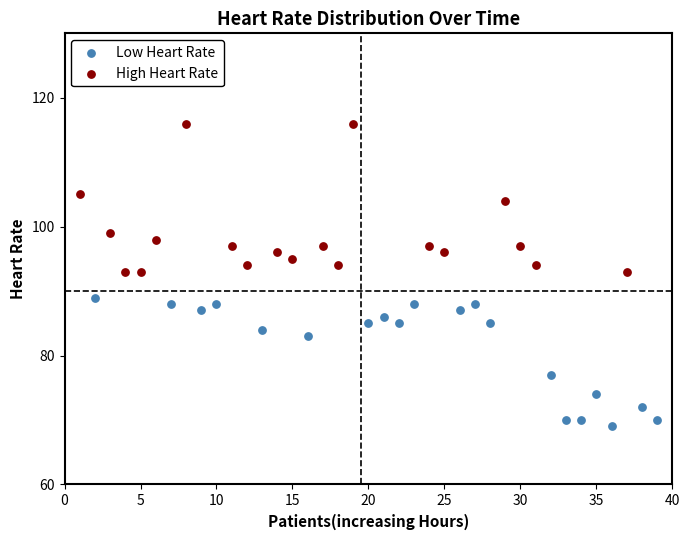

What are all the series names shown in the legend?

Low Heart Rate, High Heart Rate